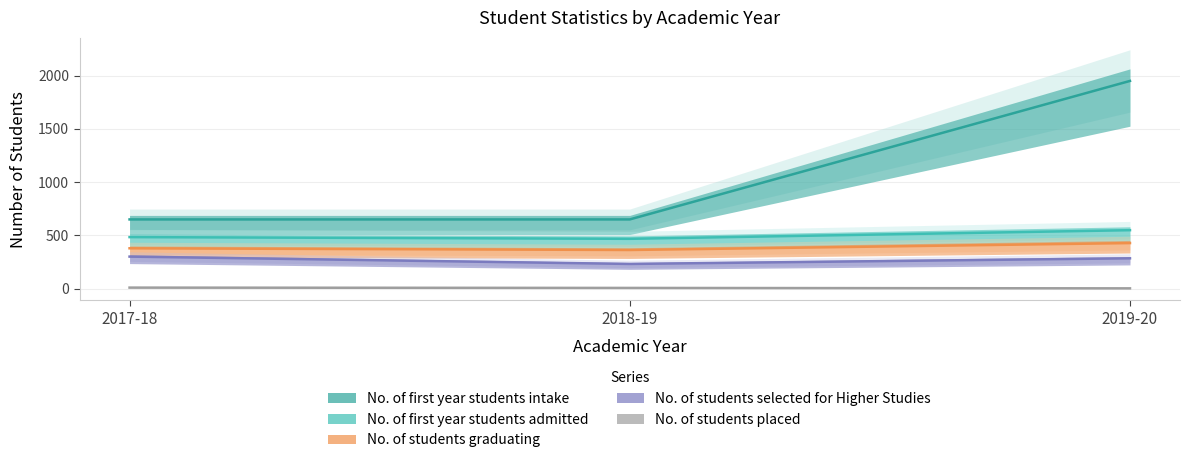

What is the label of the 3rd point from the right?

2017-18